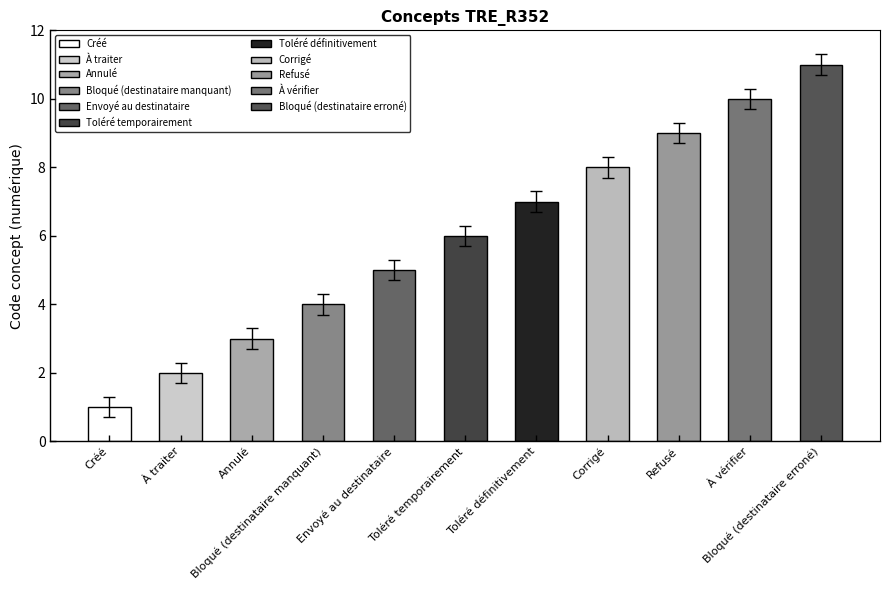

Between Bloqué (destinataire manquant) and À vérifier, which is larger?

À vérifier